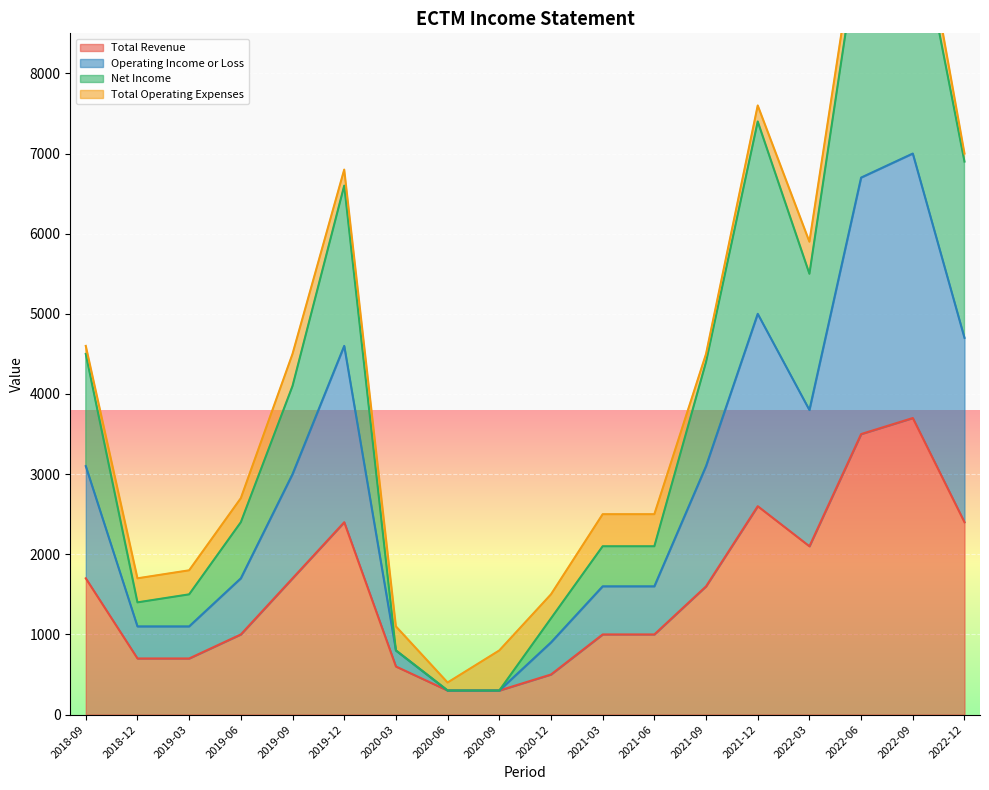

What position from the right is 2022-06?

3